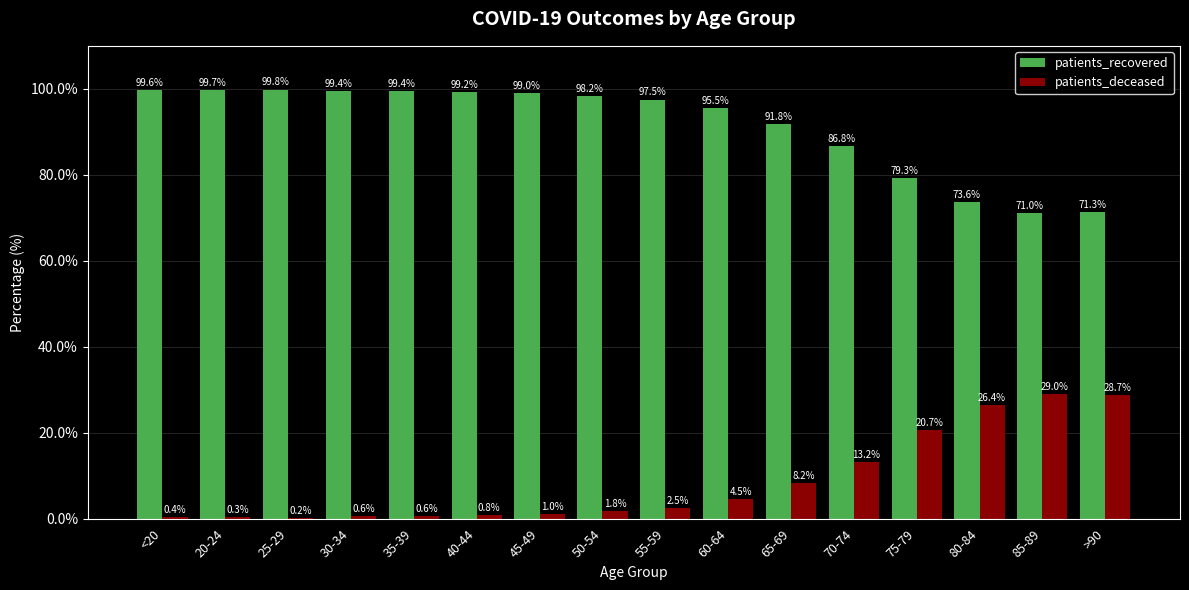

What is the total value across all series at 70-74?

100.0